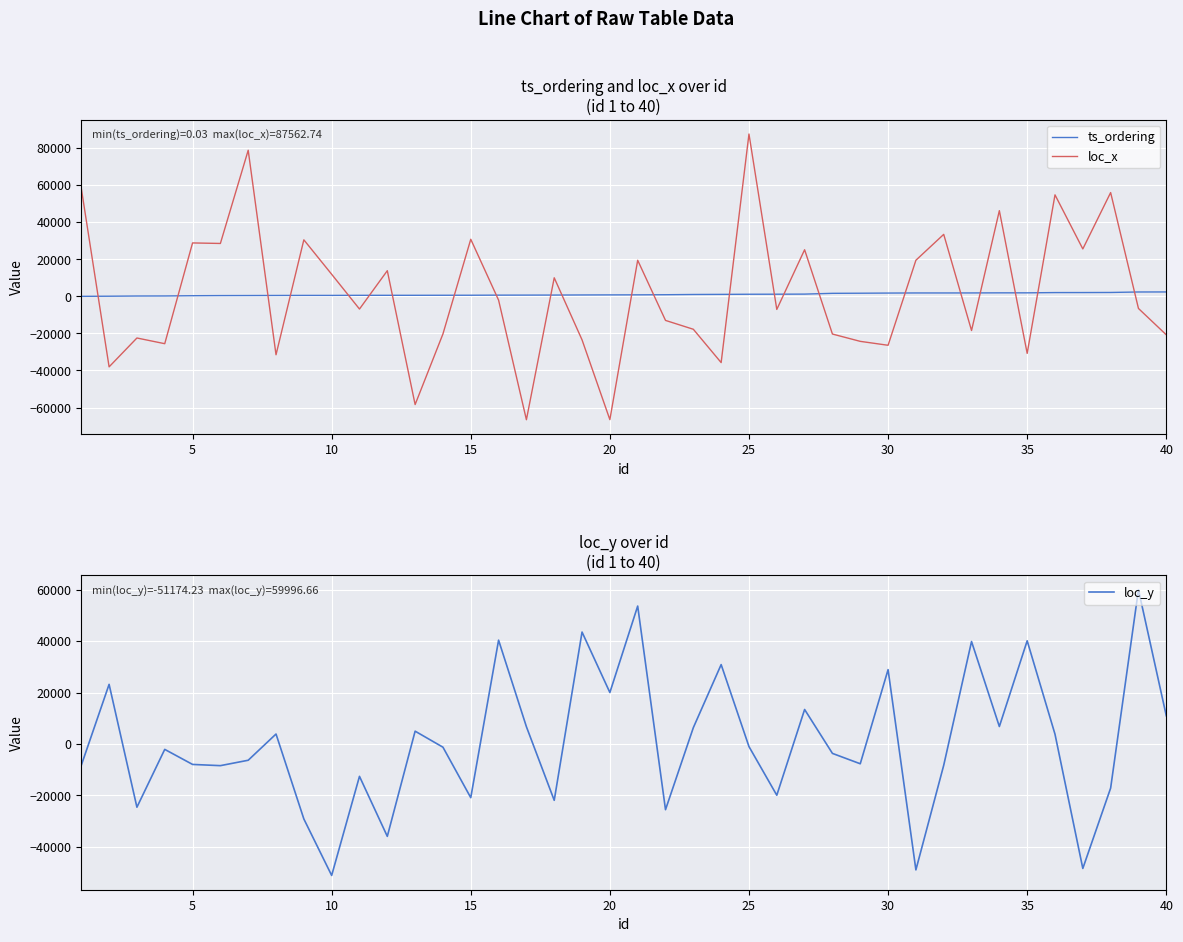

Reading left to right, list all the values displayed in this chart.

ts_ordering: 0.0	68.7	175.3	201.8	332.8	405.0	431.4	469.0	503.2	503.3	549.0	554.8	564.9	582.7	596.6	648.5	668.2	686.8	745.0	780.5	807.2	869.9	1001.2	1056.6	1130.5	1151.3	1203.0	1626.0	1686.1	1767.5	1823.7	1824.7	1837.5	1883.7	1887.2	2030.1	2044.4	2089.6	2346.8	2367.0
loc_x: 58354.9	-38042.5	-22472.1	-25545.0	28808.4	28524.1	78790.8	-31512.8	30482.7	11898.9	-6848.9	13829.2	-58372.1	-20280.4	30785.6	-2045.5	-66555.1	10007.4	-23480.7	-66507.6	19460.9	-12986.1	-17758.5	-35736.8	87562.7	-7062.1	25128.6	-20338.3	-24282.8	-26399.5	19464.5	33429.4	-18437.7	46217.1	-30765.7	54745.7	25569.3	55971.0	-6536.9	-20747.5
loc_y: -8336.9	23175.1	-24629.5	-2126.5	-7983.1	-8456.3	-6355.4	3850.1	-29193.6	-51174.2	-12623.2	-35968.6	4959.6	-1277.4	-20918.0	40370.7	6696.6	-21944.3	43523.4	20003.4	53634.7	-25587.9	6326.5	30862.0	-1035.5	-19963.1	13394.9	-3689.4	-7724.8	28894.5	-49015.7	-8315.6	39840.4	6769.0	40126.0	3781.8	-48452.1	-17185.3	59996.7	10960.1